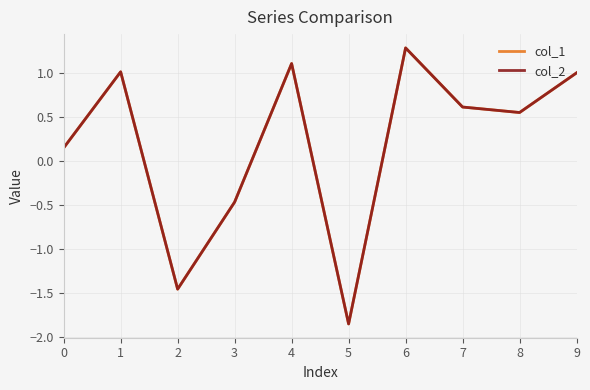

What is the total value across all series at 8?

1.1